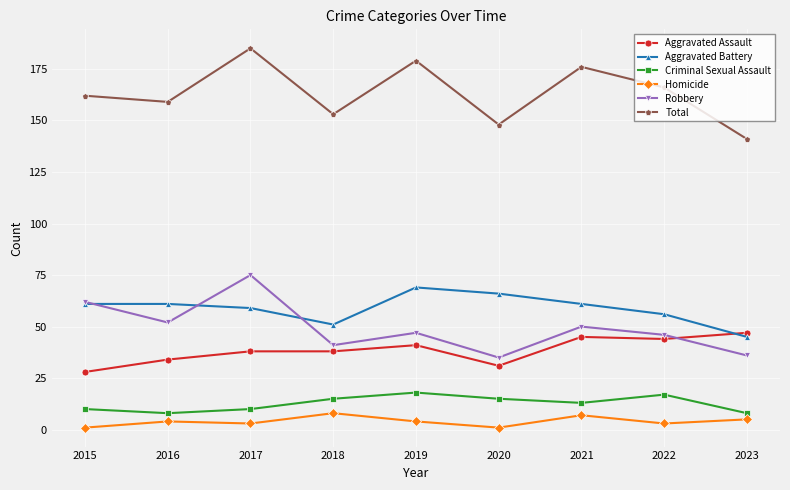

Reading left to right, transcribe all the data shown in this chart.

Aggravated Assault: 28	34	38	38	41	31	45	44	47
Aggravated Battery: 61	61	59	51	69	66	61	56	45
Criminal Sexual Assault: 10	8	10	15	18	15	13	17	8
Homicide: 1	4	3	8	4	1	7	3	5
Robbery: 62	52	75	41	47	35	50	46	36
Total: 162	159	185	153	179	148	176	166	141